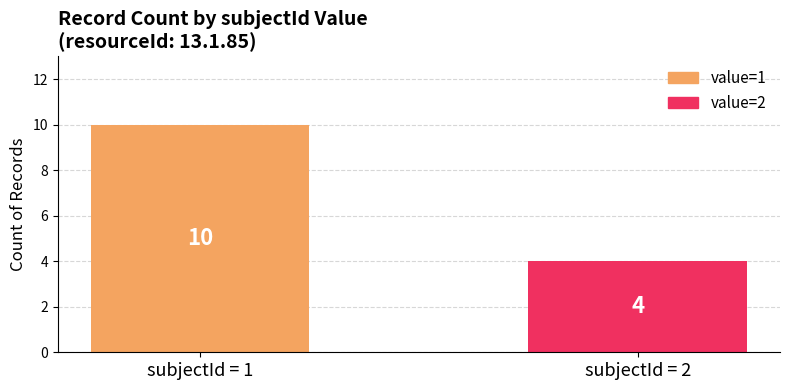

Reading left to right, list all the values displayed in this chart.

10	4